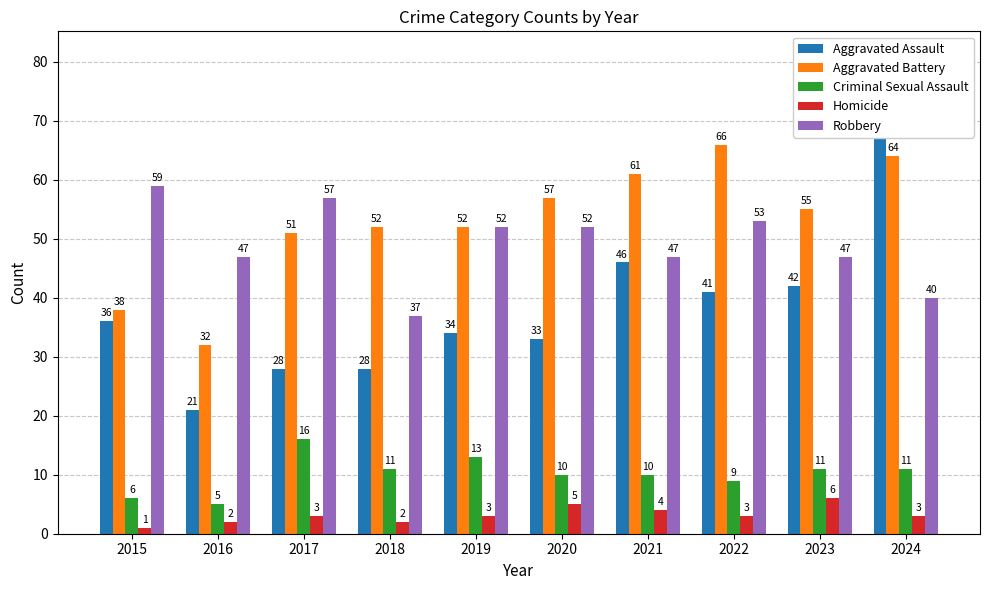

Between 2017 and 2019, which is larger?

2019